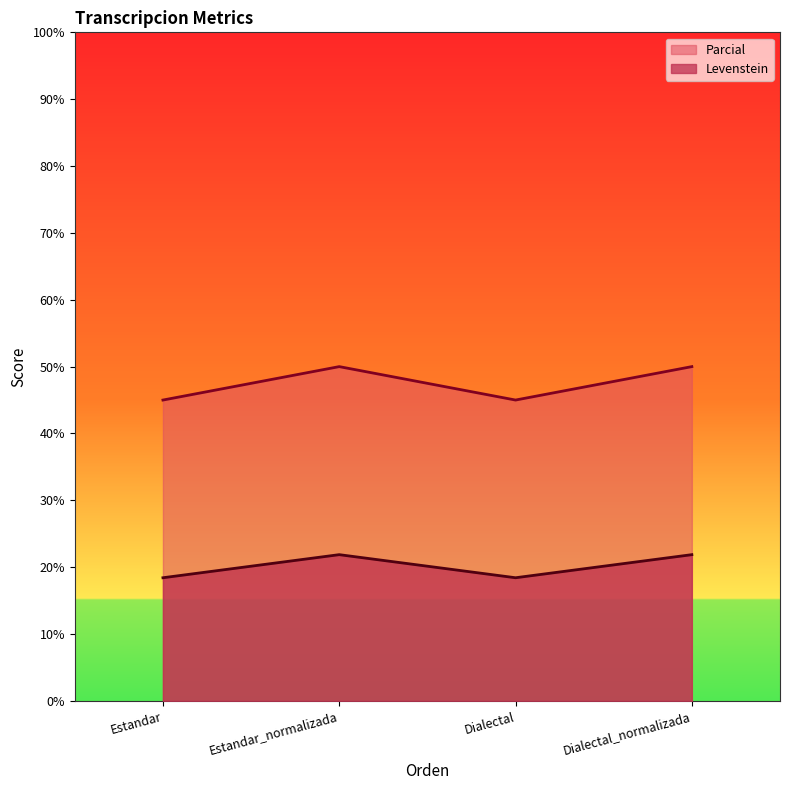

Reading left to right, transcribe all the data shown in this chart.

Levenstein: Estandar=18.4	Estandar_normalizada=21.9	Dialectal=18.4	Dialectal_normalizada=21.9
Parcial: Estandar=45.0	Estandar_normalizada=50.0	Dialectal=45.0	Dialectal_normalizada=50.0